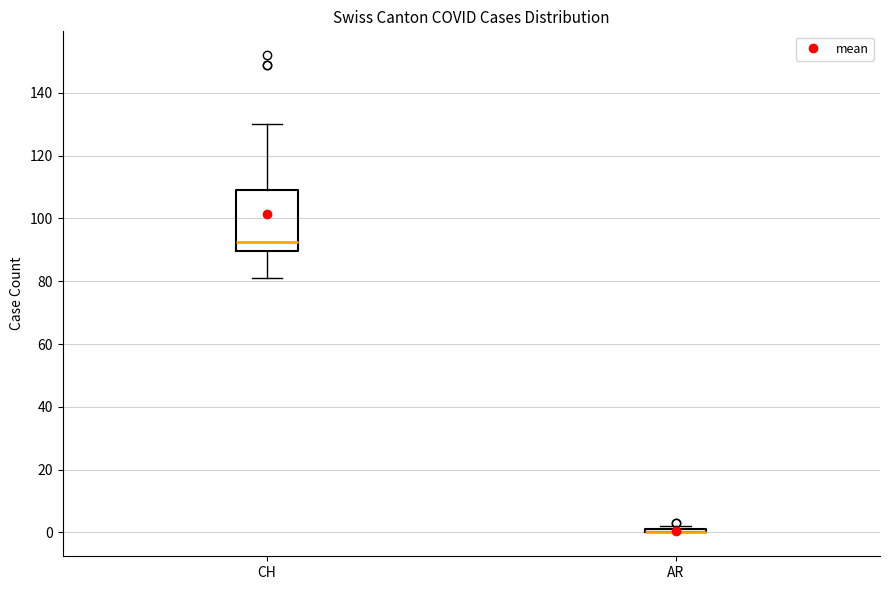

Reading left to right, transcribe this box plot: for each box, give where its median line is, the range the box spans, and where its two whiskers end, as read against the y-axis. The values are not printed on the chart, so give them approximately, as read against the axis.

CH: median 92, box 90 to 110, whiskers 82 to 130
AR: box collapsed to a line at 0, whiskers 0 to 2